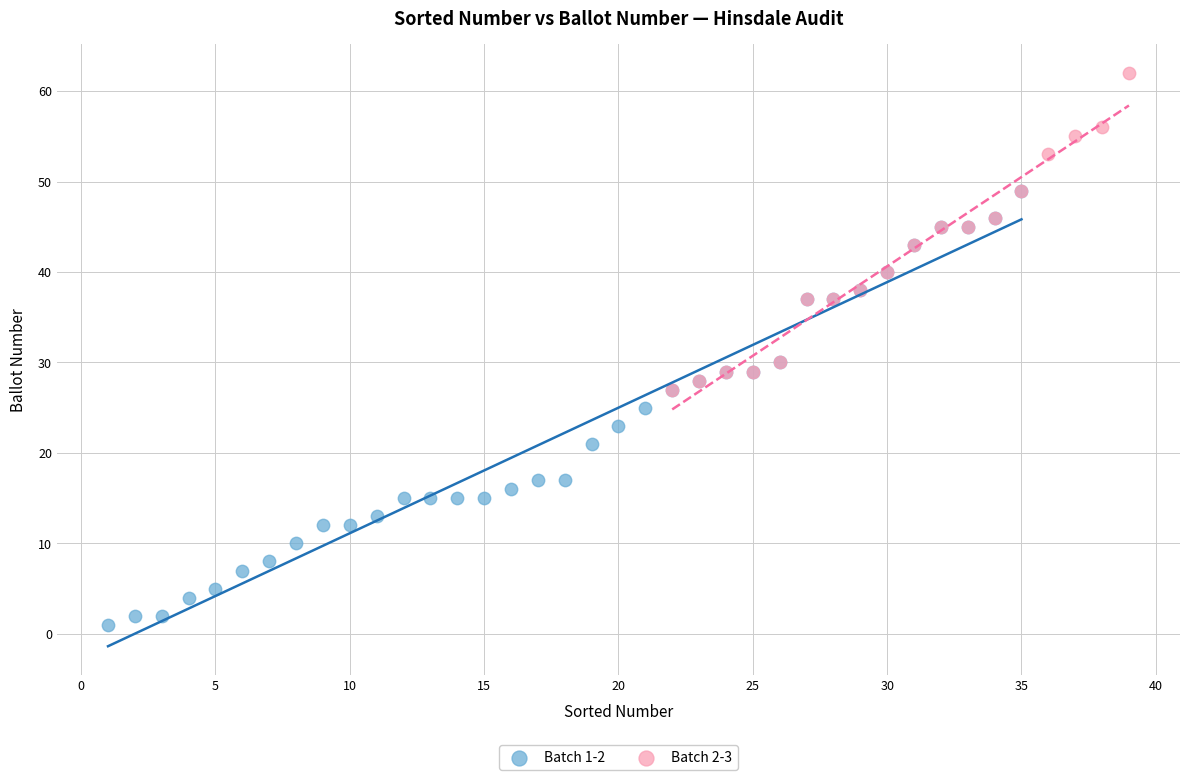

Which series reaches the minimum Y coordinate?

Batch 1-2